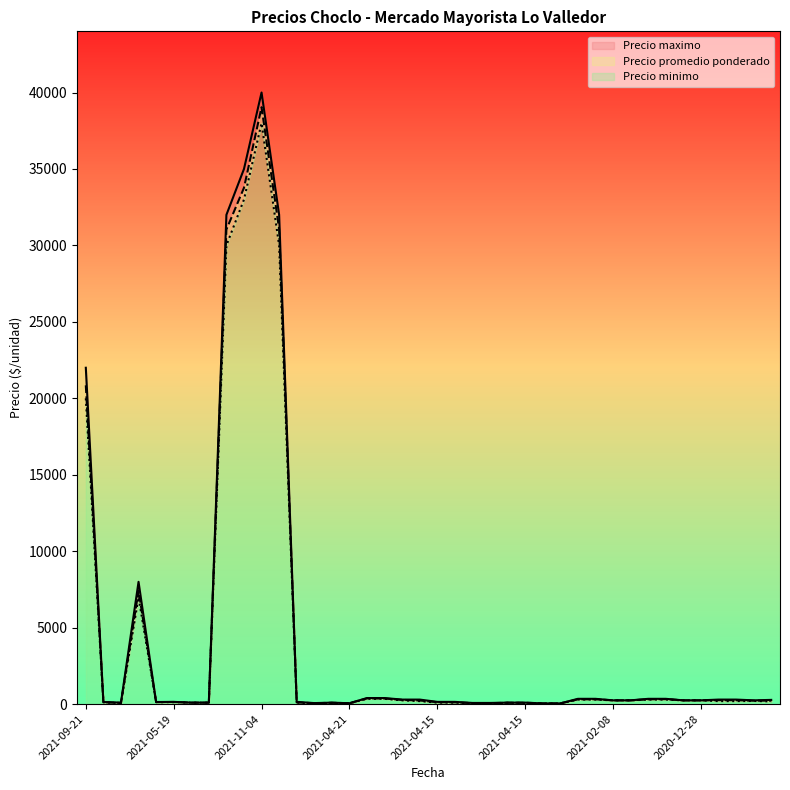

How many interior local peaks does the Precio maximo series have?

4